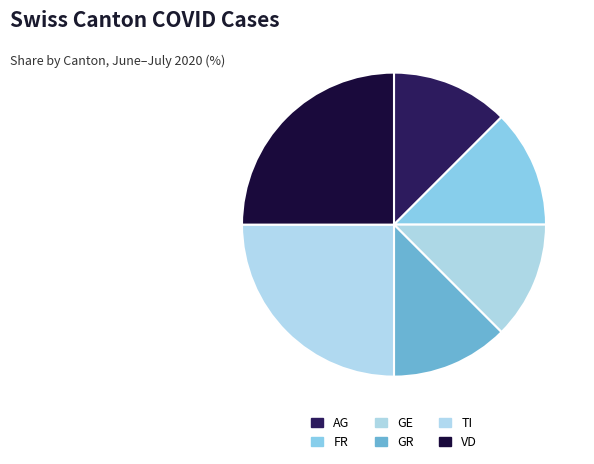

Count the number of slices in the pie.

6